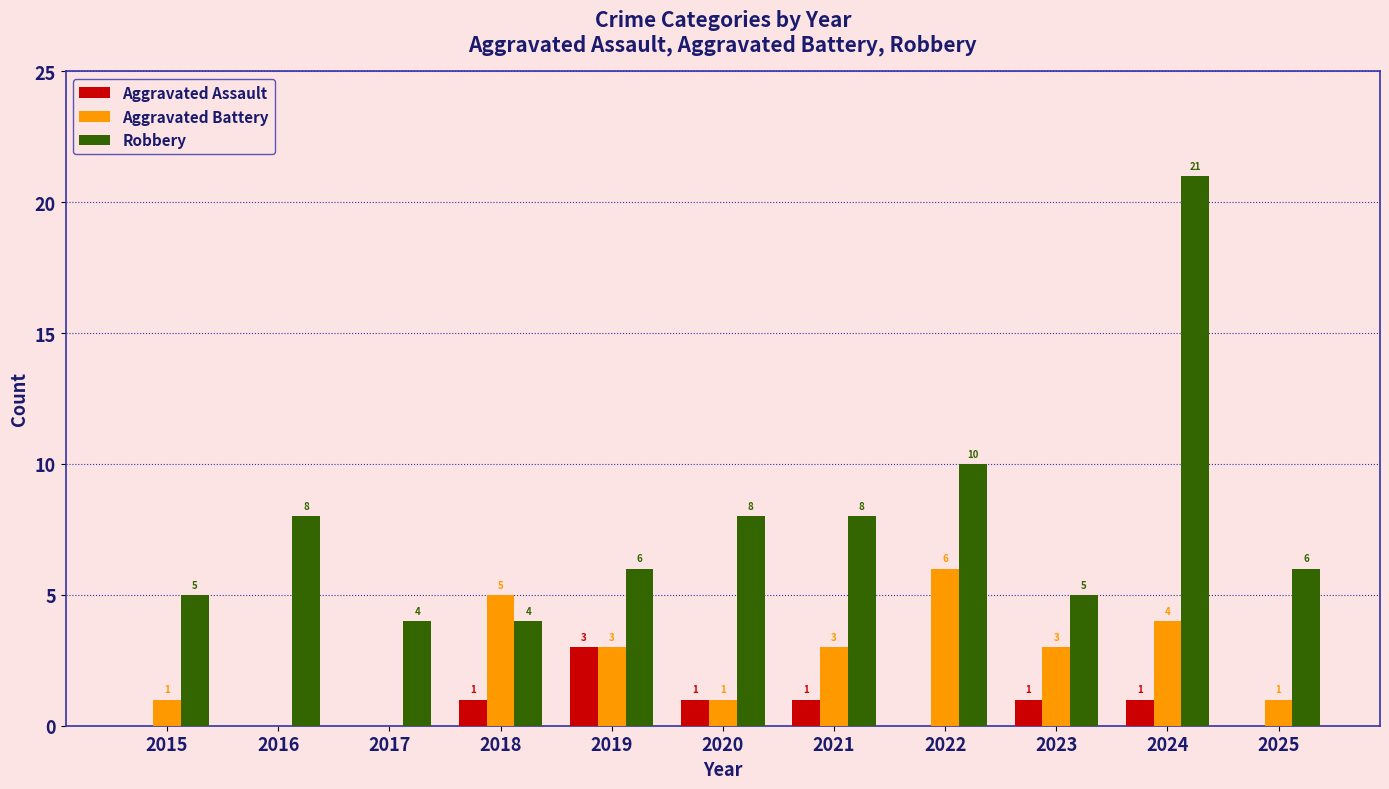

Which category has the highest value across all series?

2024